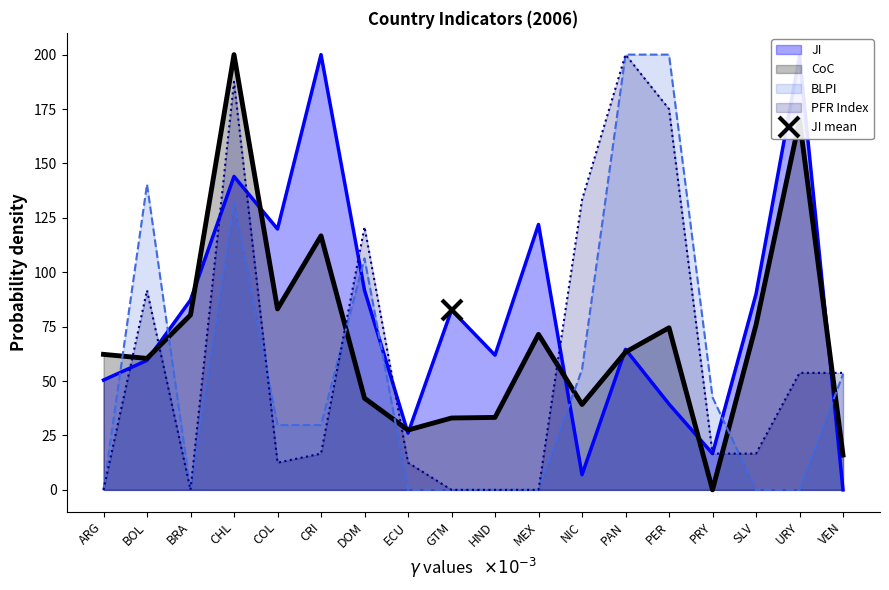

How many values in the CoC series are below 63?

9